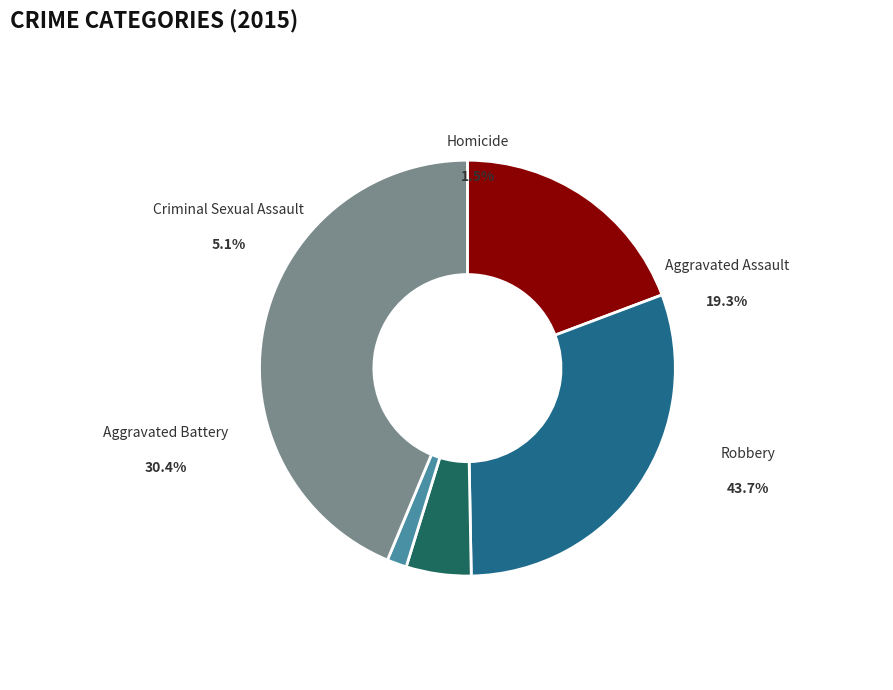

Which category has the biggest portion of the pie?

Robbery